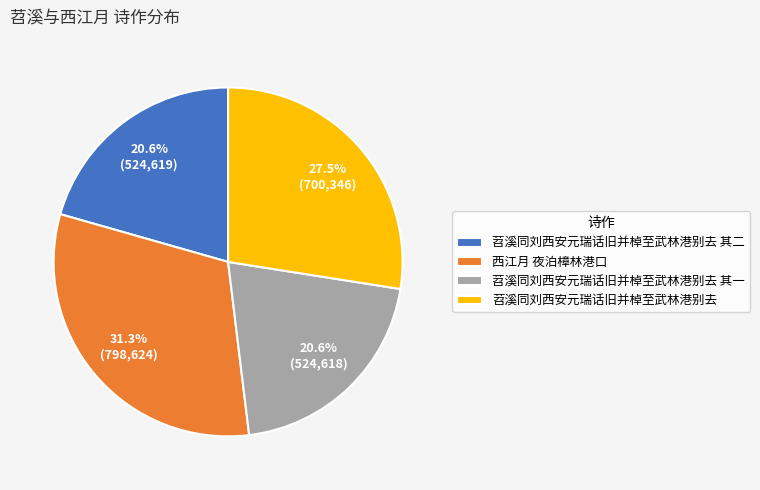

Approximately how many times larger is the value at 西江月 夜泊樟林港口 compared to 苕溪同刘西安元瑞话旧并棹至武林港别去?

1.1